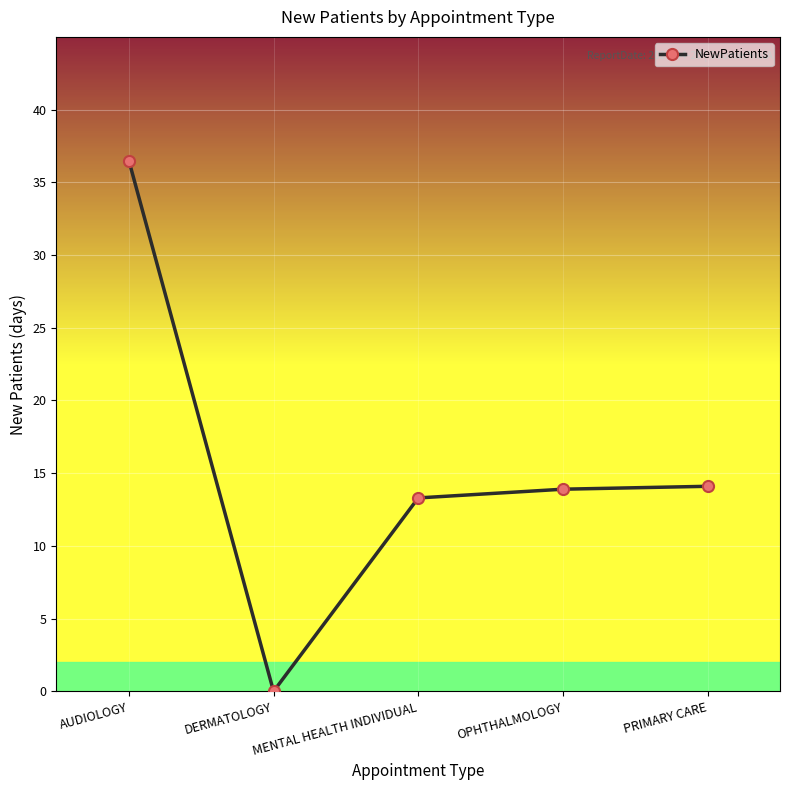

At which label does the data first exceed 13?

AUDIOLOGY